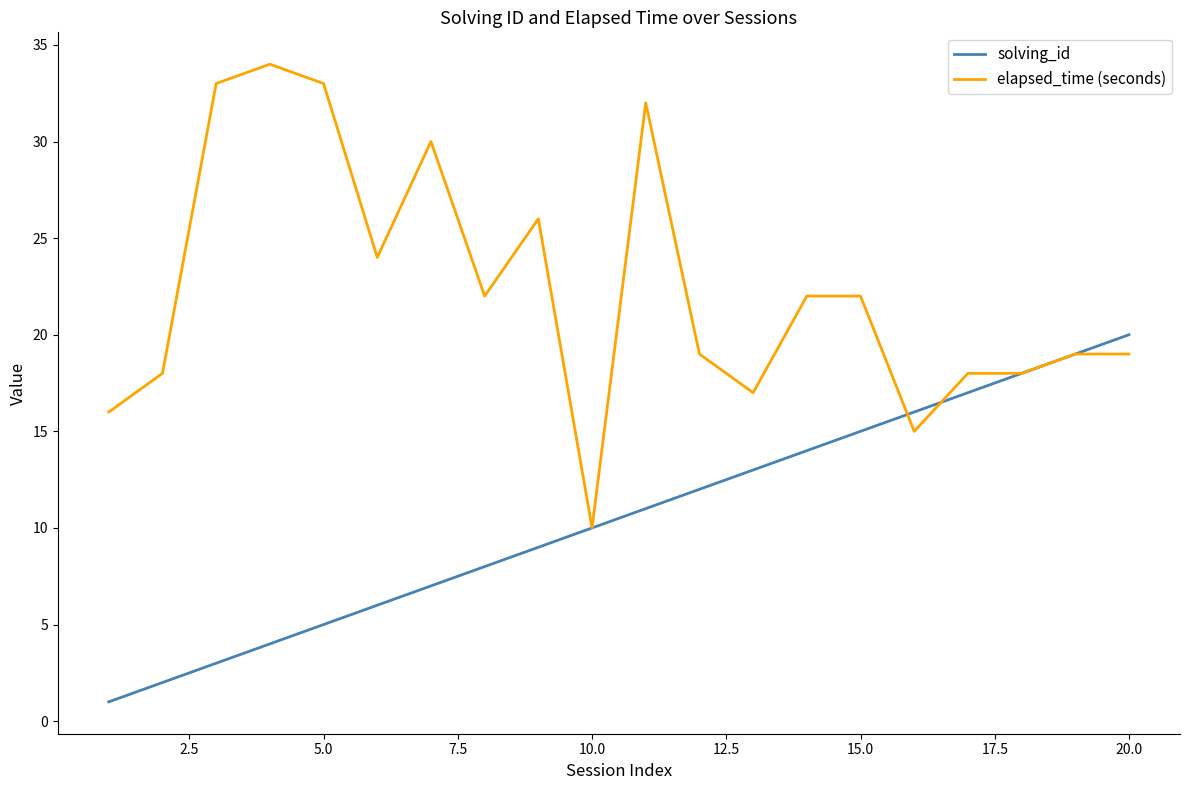

Which series has the largest total across all categories?

elapsed_time (seconds)